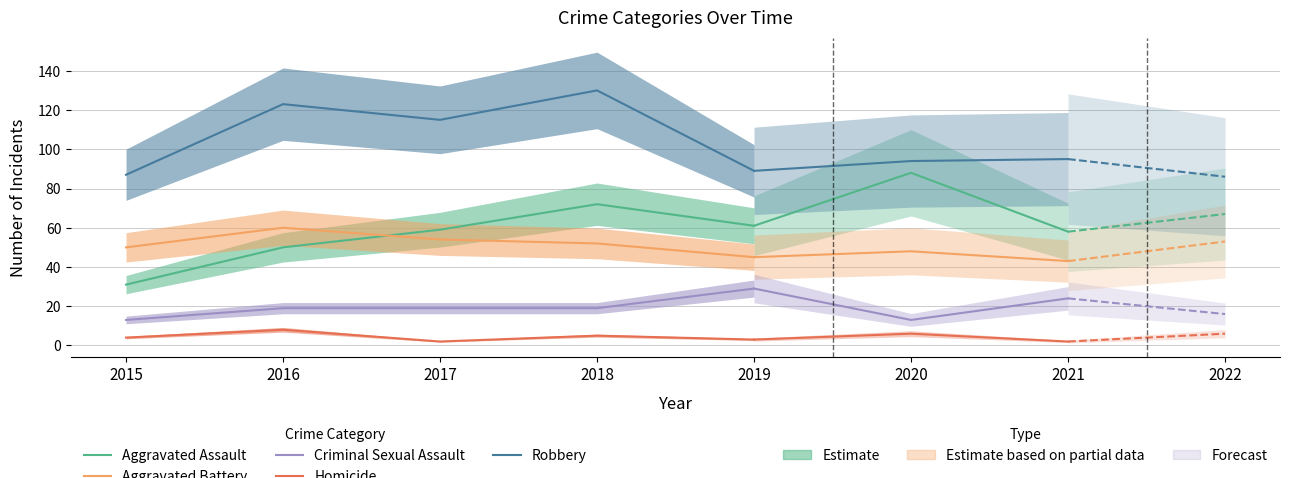

Is it true that Aggravated Battery equals 60 at 2016?

True